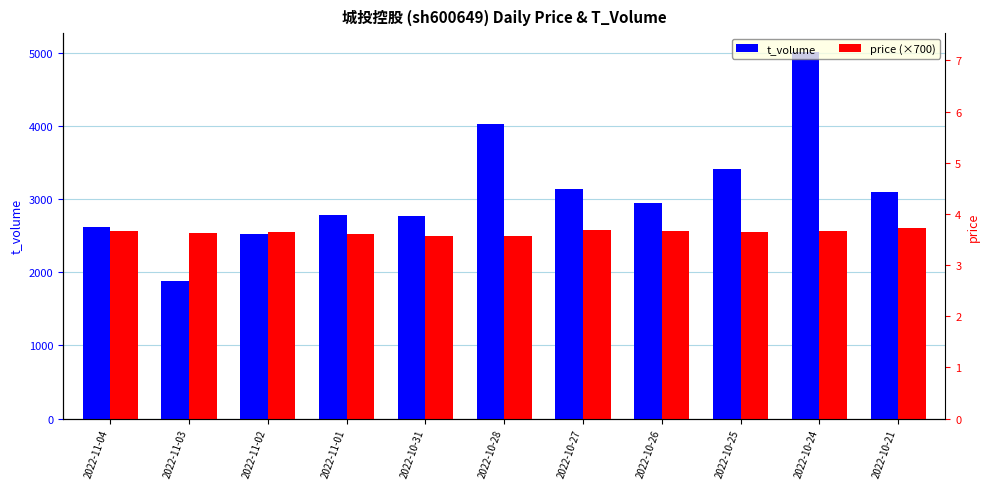

At which label does t_volume first exceed 2951?

2022-10-28